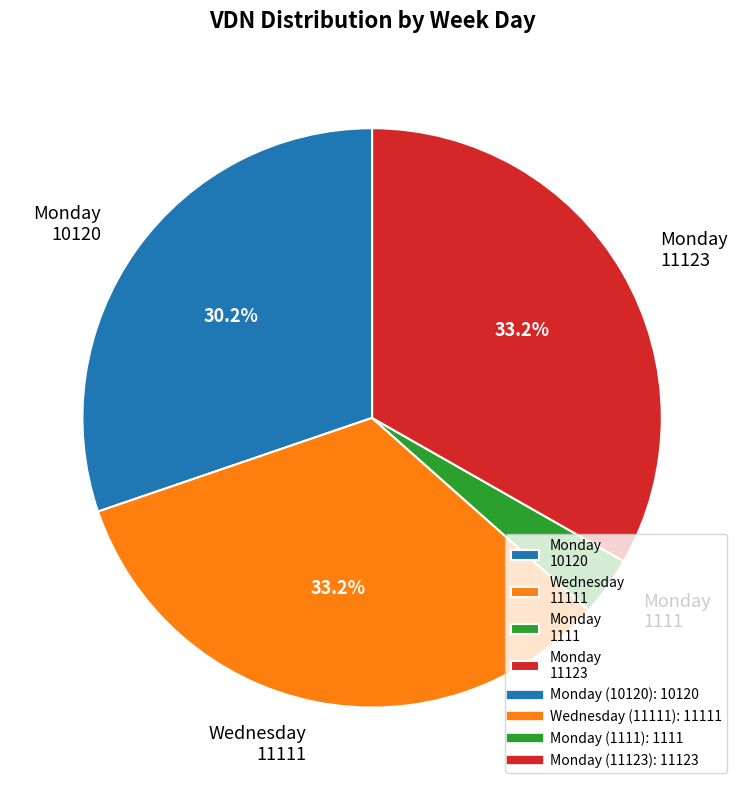

Is there a majority slice in this chart?

No